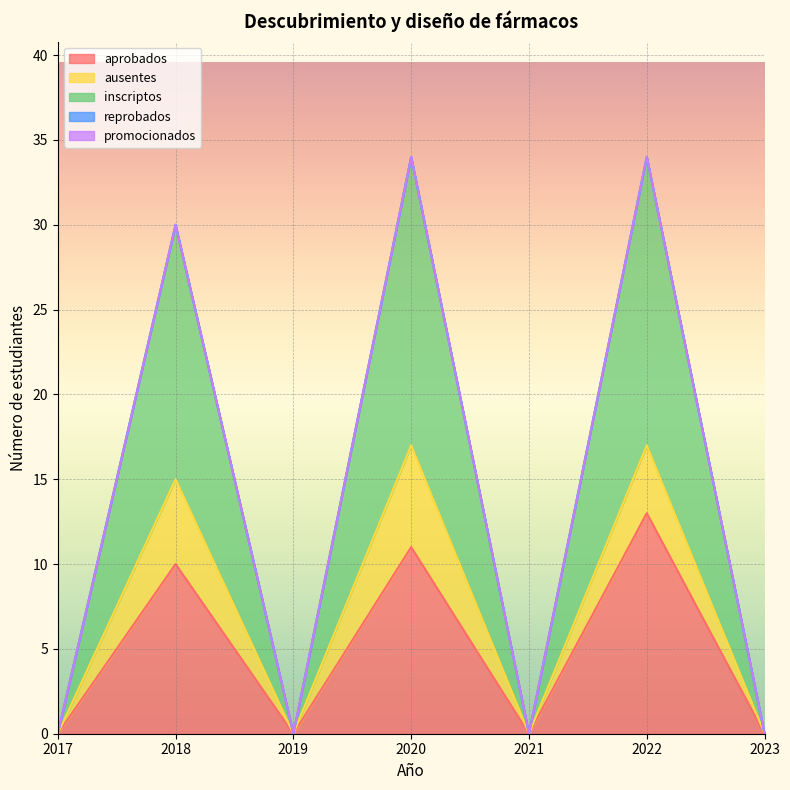

What is the value of the inscriptos point at the 6th from the left?

17